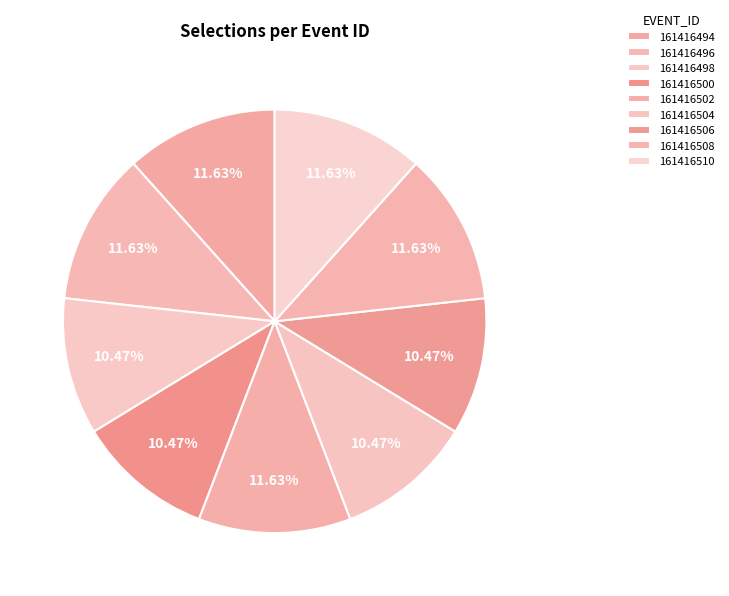

Does 161416508 represent more than half of the total?

No